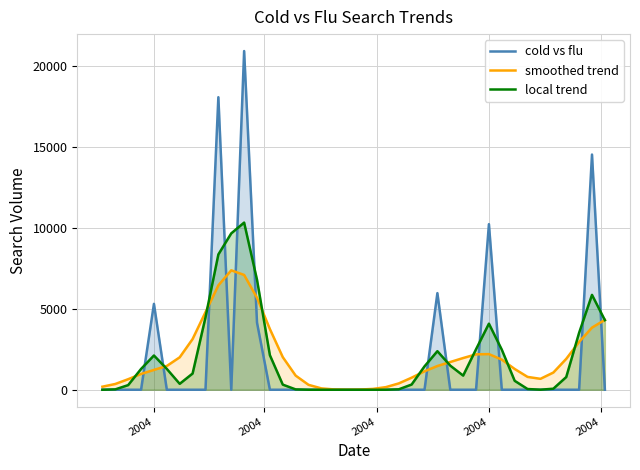

Which series has the widest spread of values?

cold vs flu